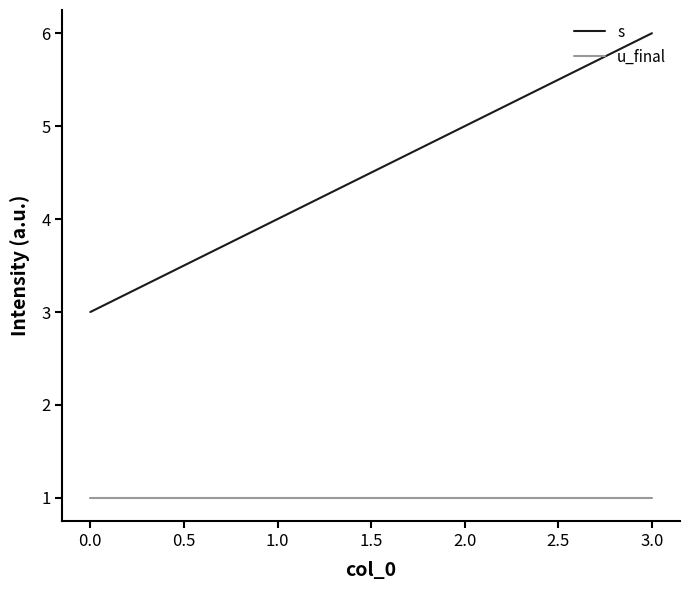

What is the maximum value shown in the chart?

6